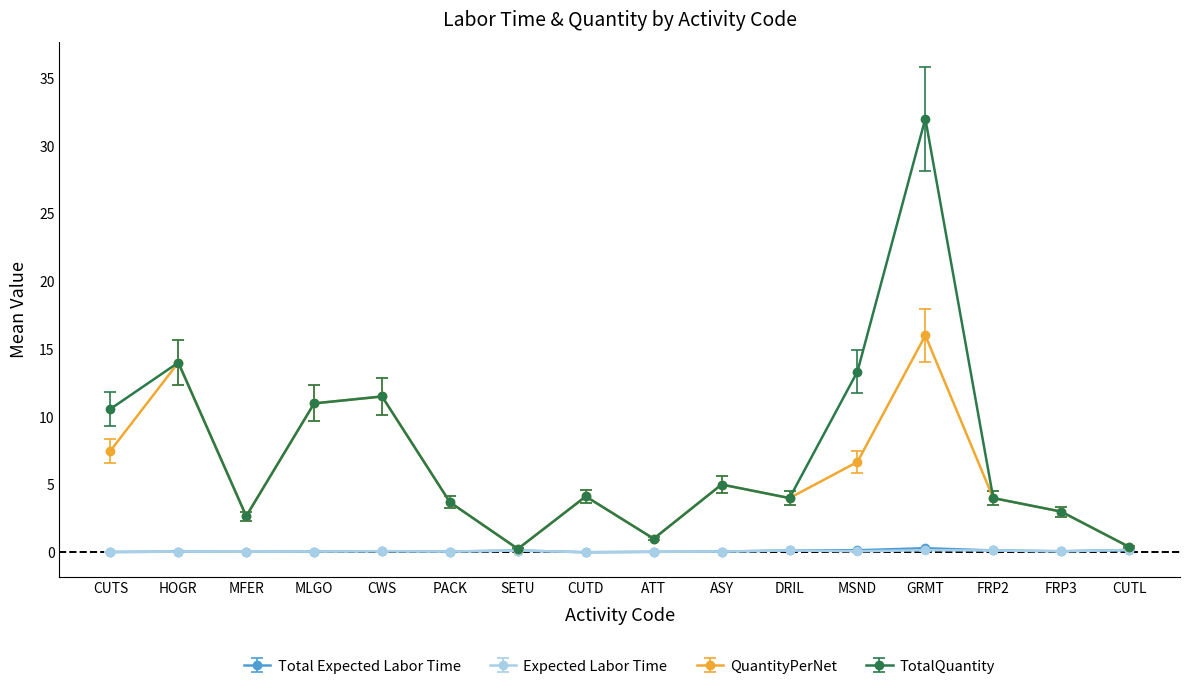

The TotalQuantity series shows 50.6 at GRMT. True or false?

False